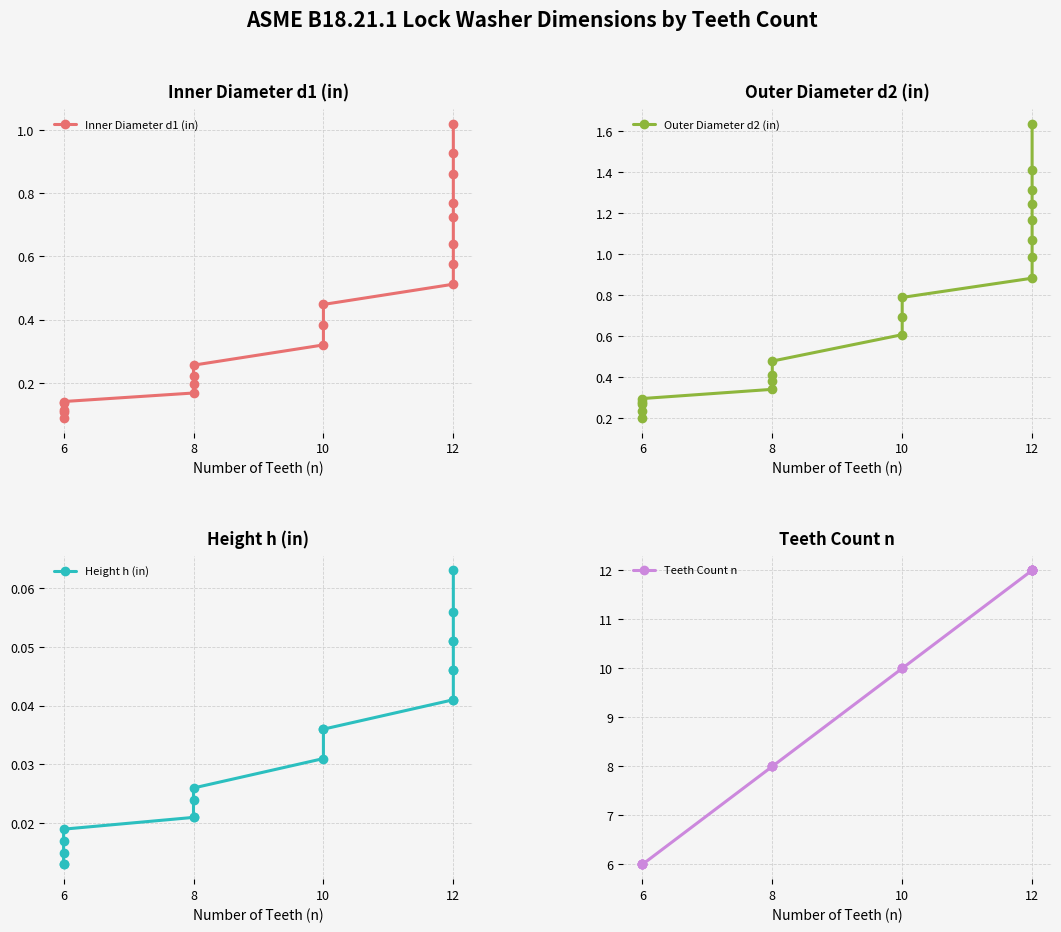

Which series has the largest total across all categories?

Teeth Count n